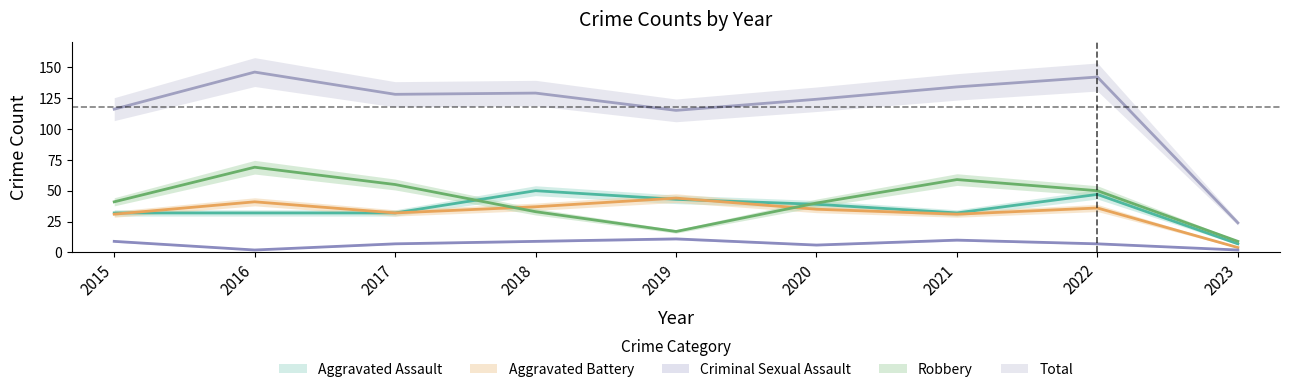

What is the total value across all series at 2017?

254